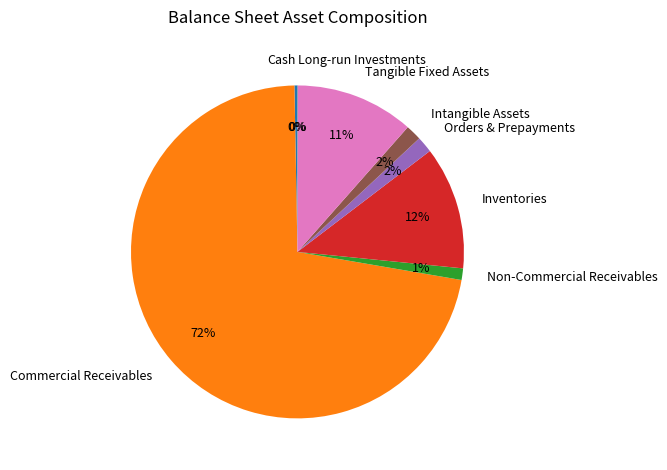

What is the majority slice?

Commercial Receivables